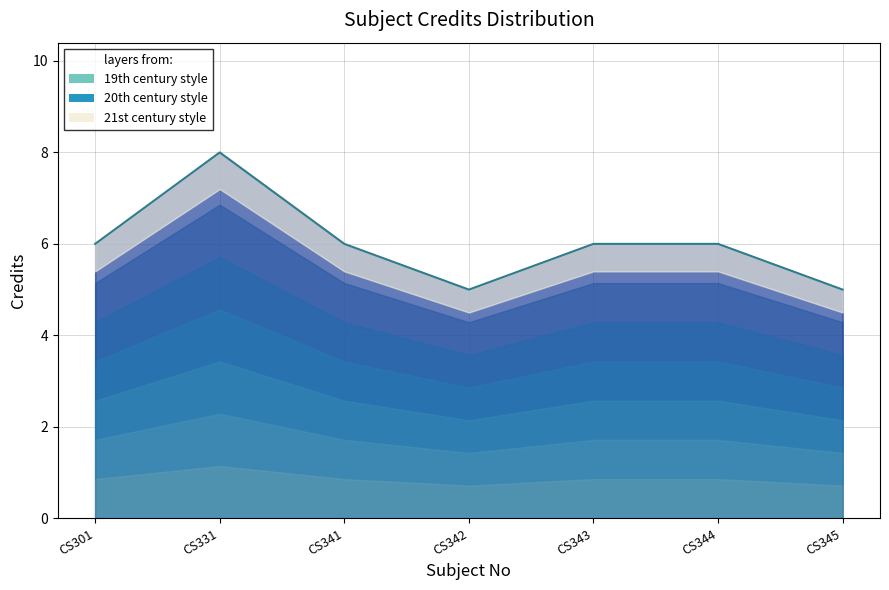

At which label does the data first exceed 6?

CS331